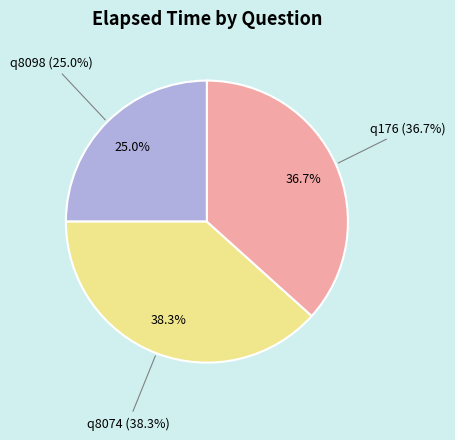

What is the change in value from q8098 to q8074?

+8000